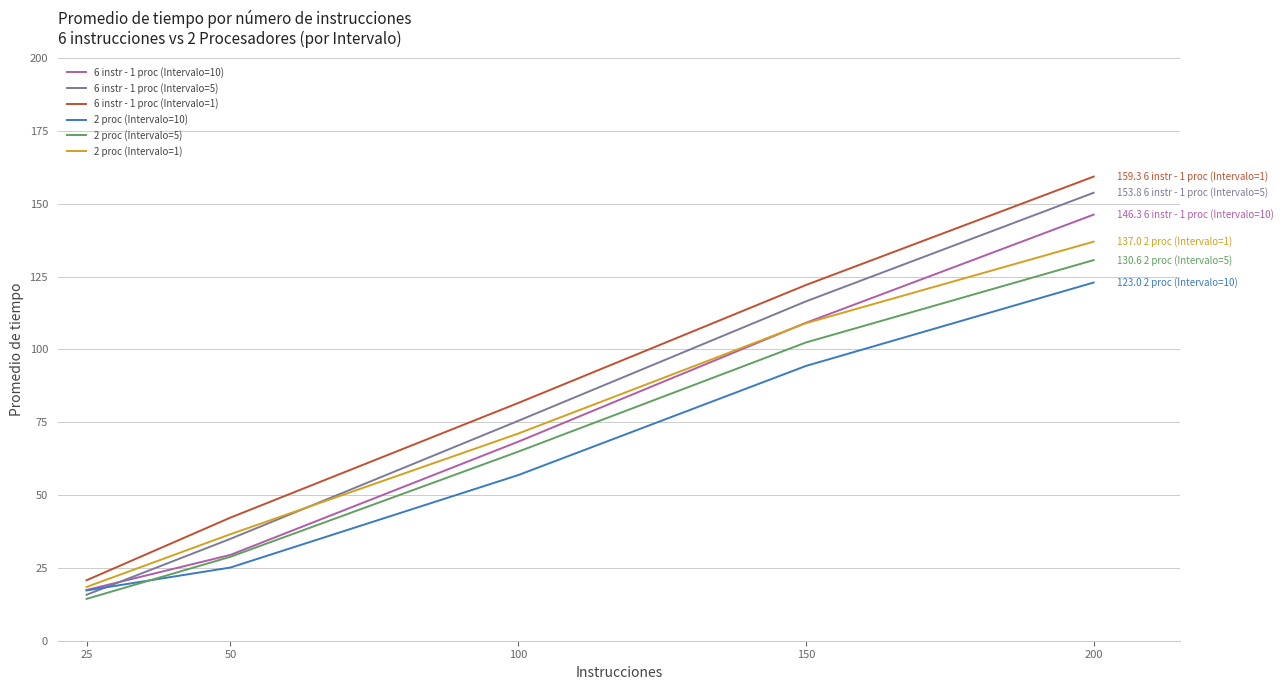

How many lines are shown in the chart?

6